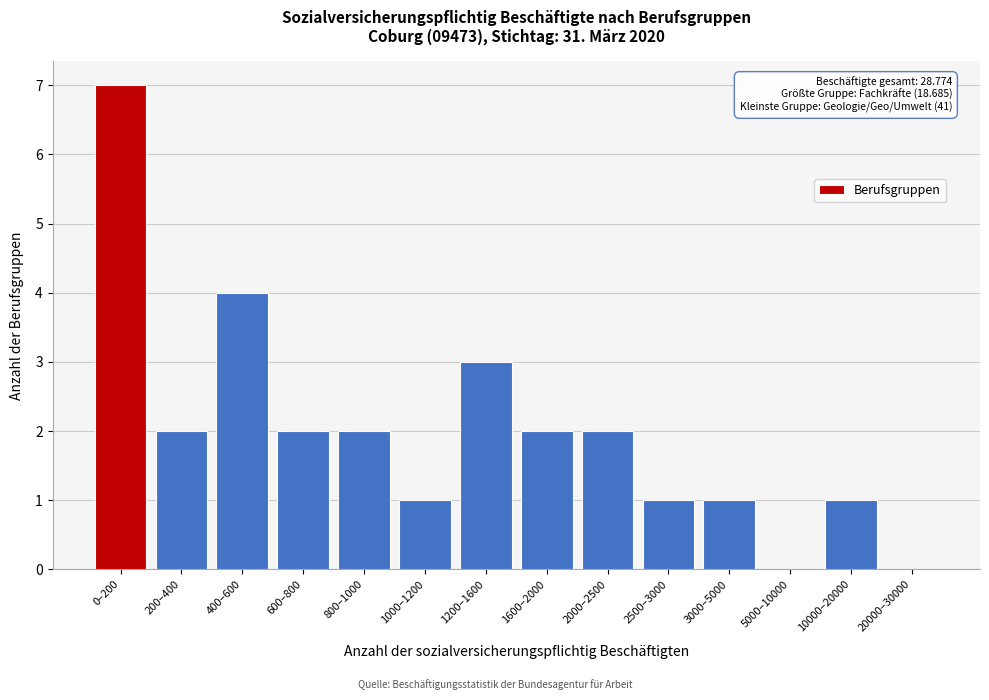

Reading left to right, transcribe all the data shown in this chart.

0–200=7	200–400=2	400–600=4	600–800=2	800–1000=2	1000–1200=1	1200–1600=3	1600–2000=2	2000–2500=2	2500–3000=1	3000–5000=1	5000–10000=0	10000–20000=1	20000–30000=0